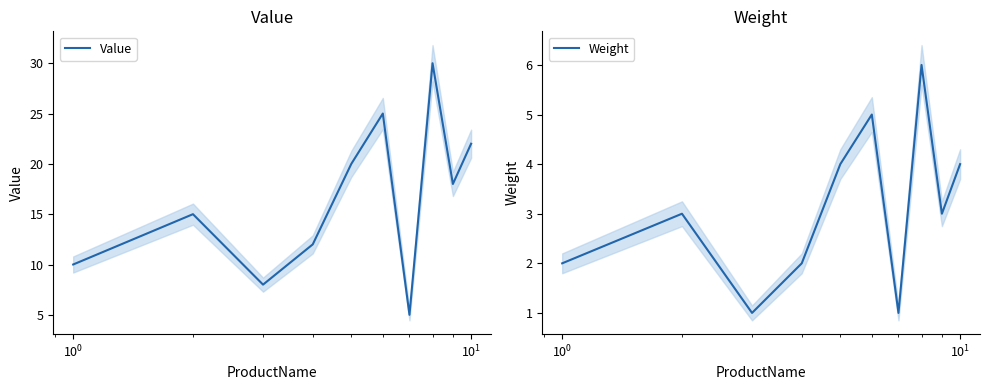

What is the maximum value for Value?

30